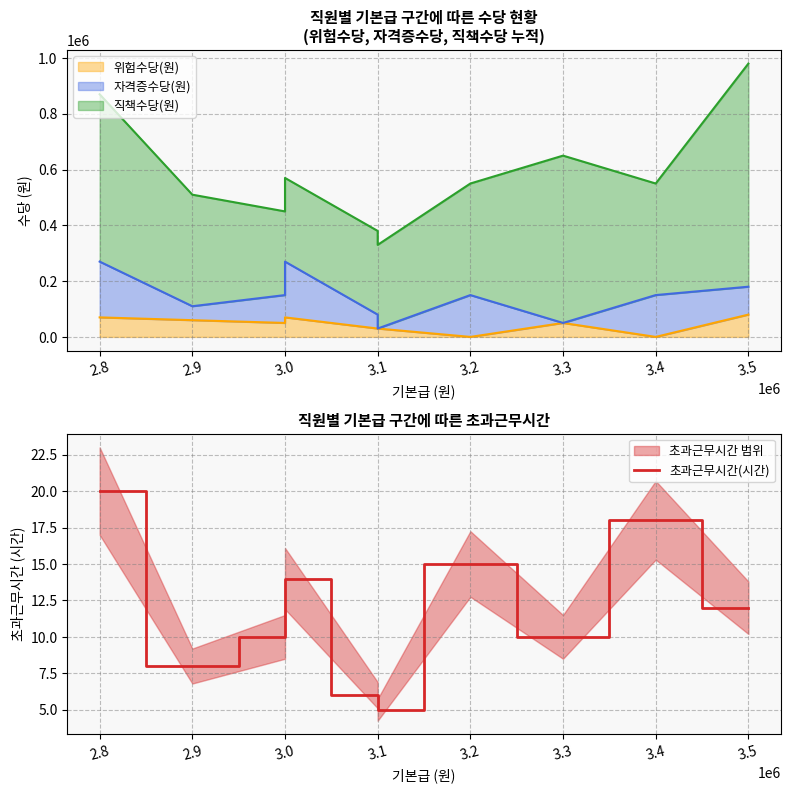

True or false: there are more than 0 points higher than both neighbors.

True